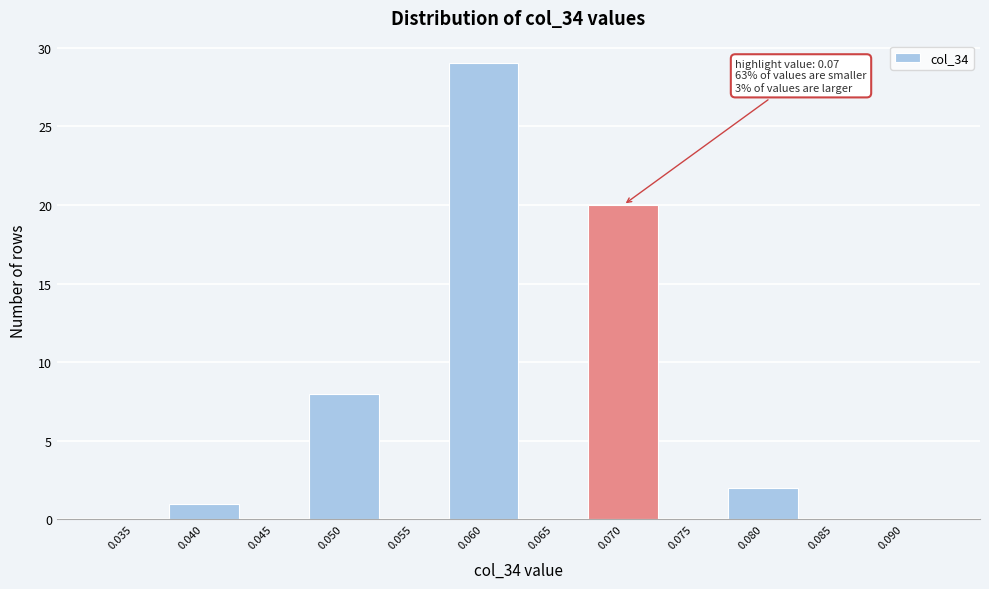

Reading left to right, list all the values displayed in this chart.

0.035=0	0.040=1	0.045=0	0.050=8	0.055=0	0.060=29	0.065=0	0.070=20	0.075=0	0.080=2	0.085=0	0.090=0